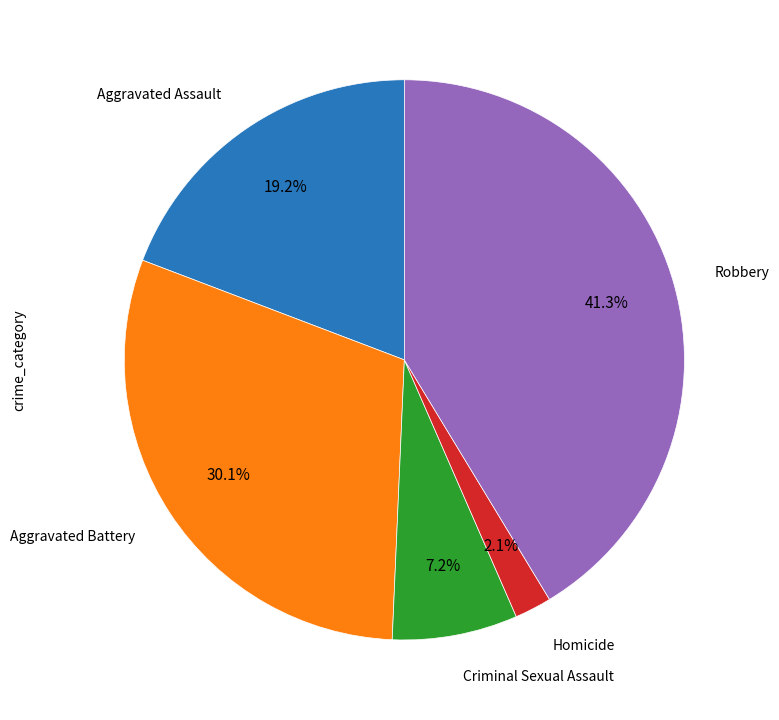

Is there a majority slice in this chart?

No